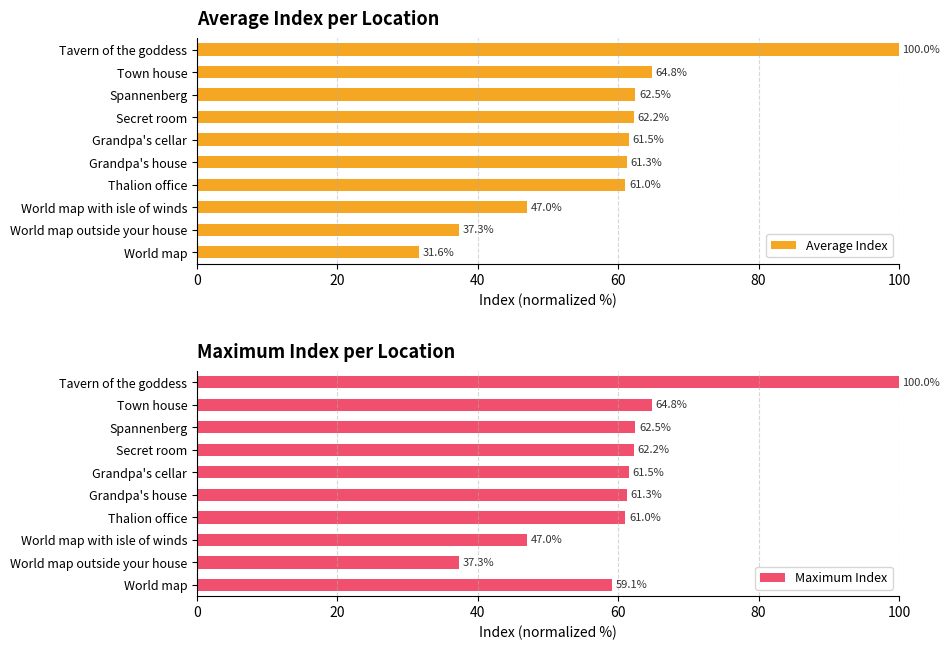

What is the average value of the Average Index series?

58.9